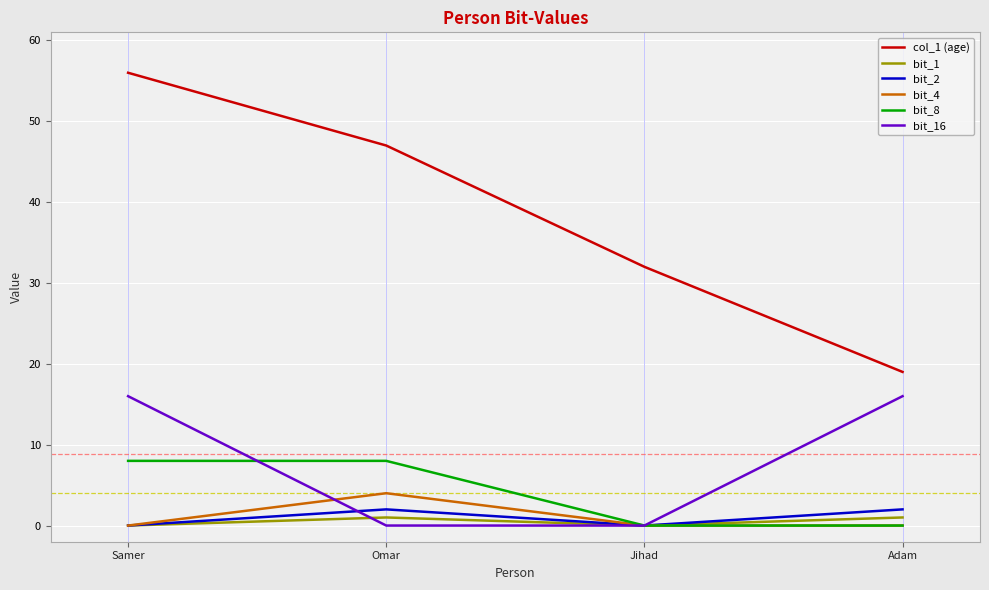

What are all the series names shown in the legend?

col_1 (age), bit_1, bit_2, bit_4, bit_8, bit_16